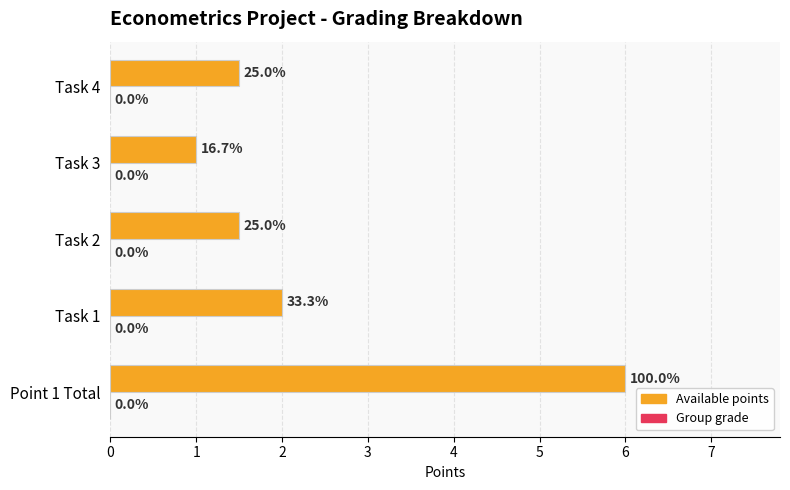

Does the chart contain any negative values?

No